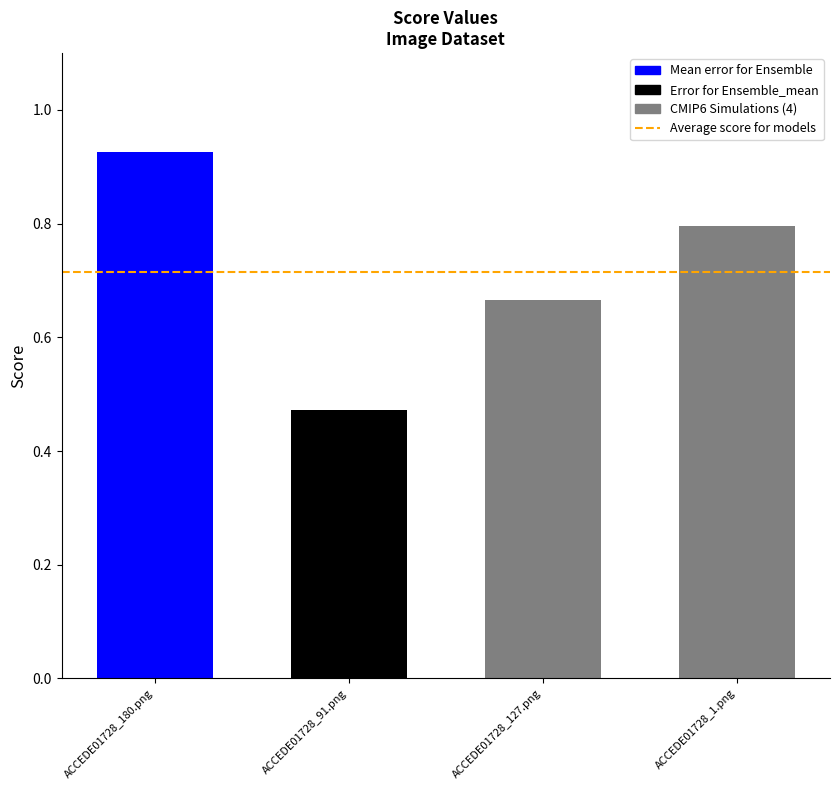

What is the label of the 2nd bar from the left?

ACCEDE01728_91.png